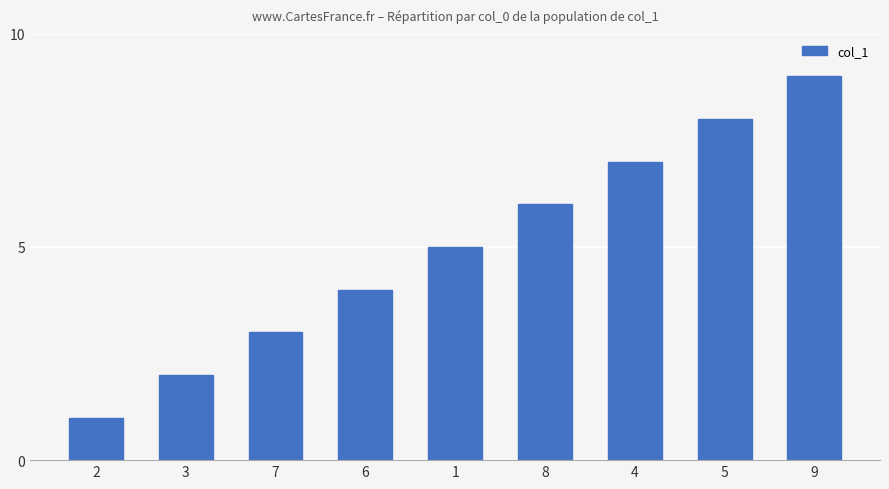

Rank the categories by value from highest to lowest.

9, 5, 4, 8, 1, 6, 7, 3, 2